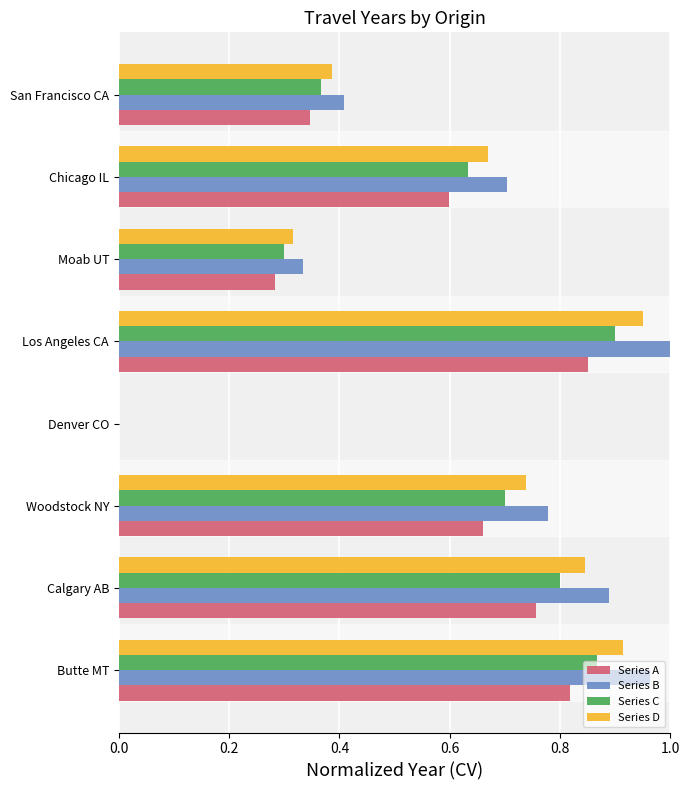

How many data points in Series C are above 0?

7